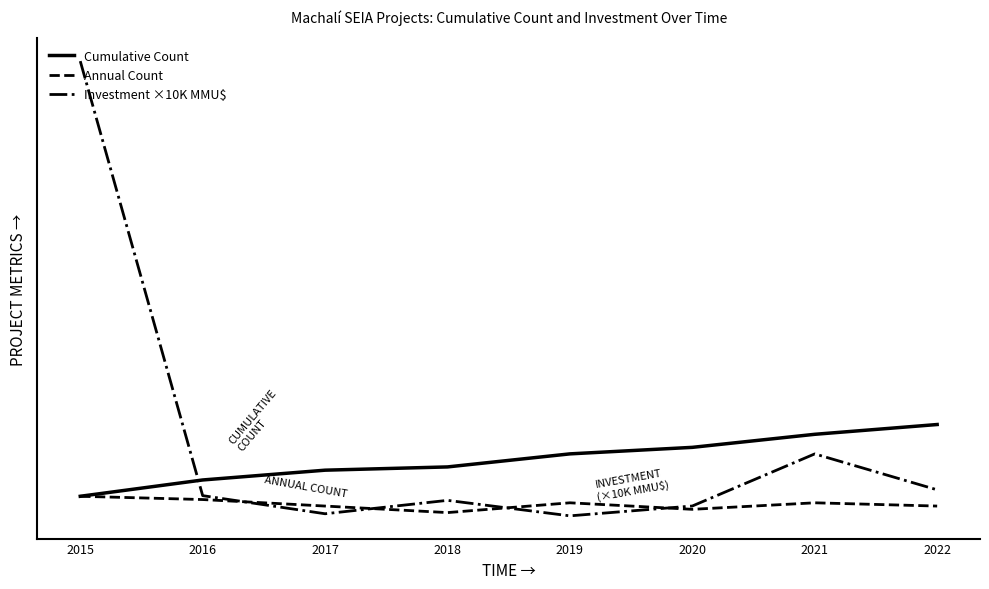

What are all the series names shown in the legend?

Cumulative Count, Annual Count, Investment ×10K MMU$